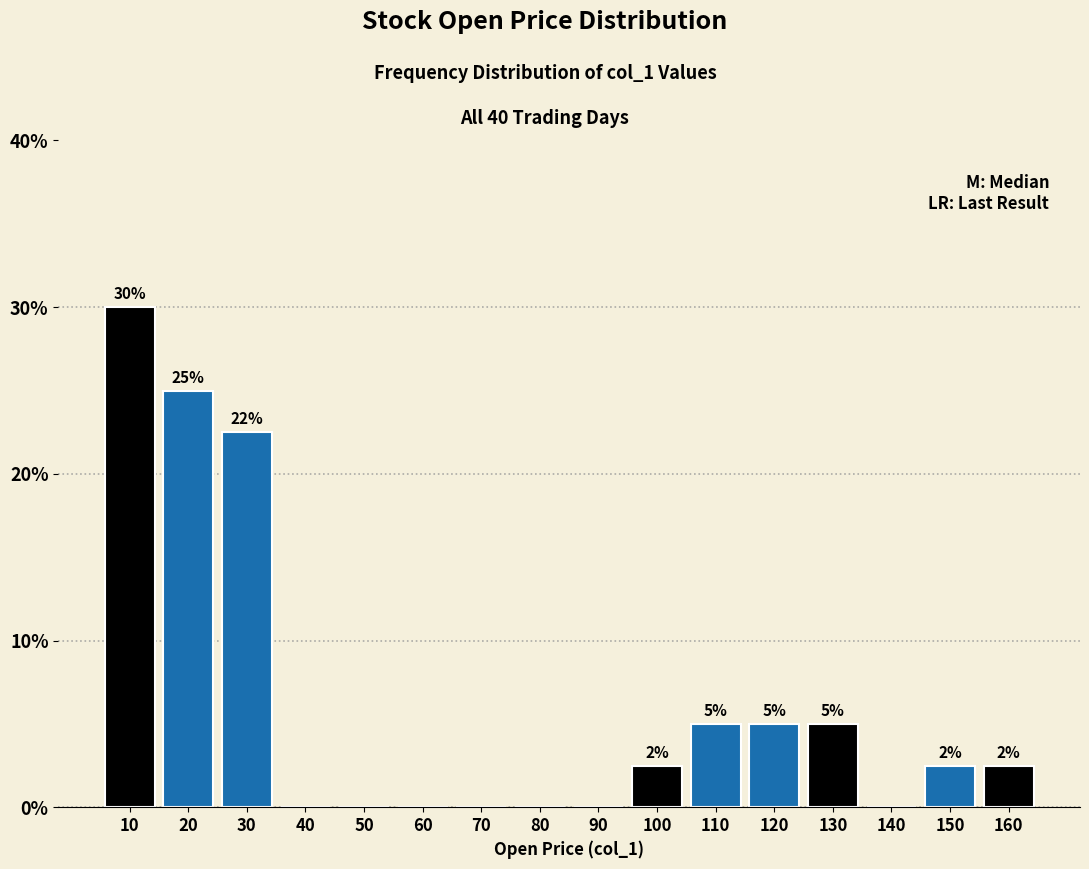

Over which range of the x-axis is the bar tallest?

5 to 15